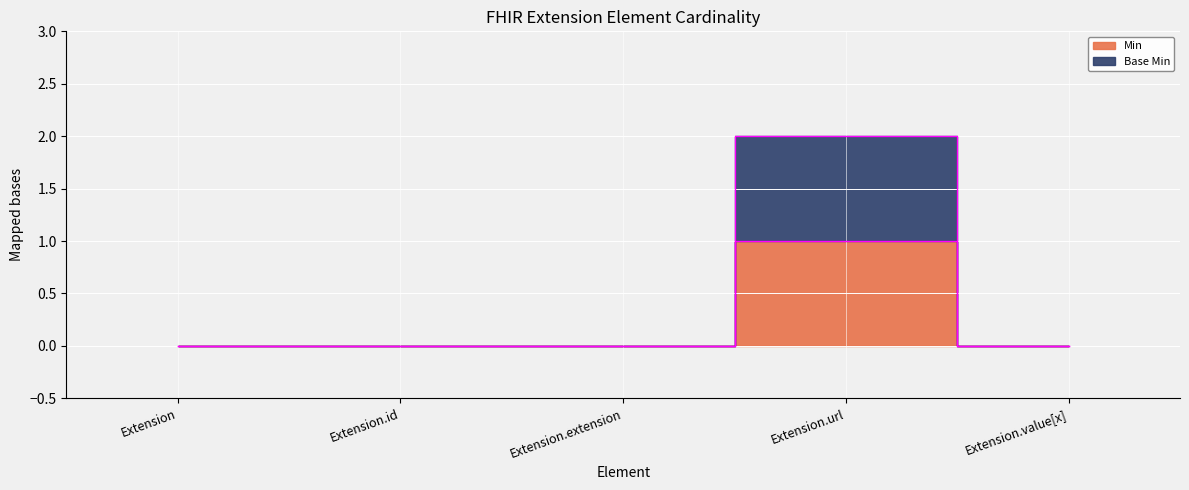

At which category is the sum across all series the highest?

Extension.url